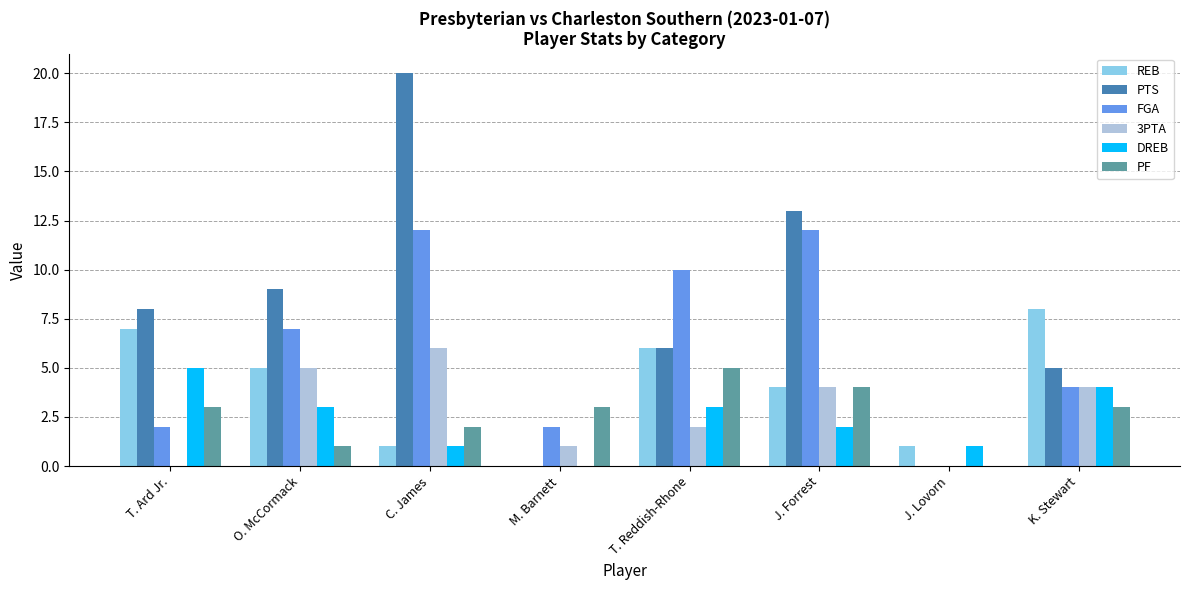

Reading left to right, transcribe all the data shown in this chart.

REB: 7	5	1	0	6	4	1	8
PTS: 8	9	20	0	6	13	0	5
FGA: 2	7	12	2	10	12	0	4
3PTA: 0	5	6	1	2	4	0	4
DREB: 5	3	1	0	3	2	1	4
PF: 3	1	2	3	5	4	0	3